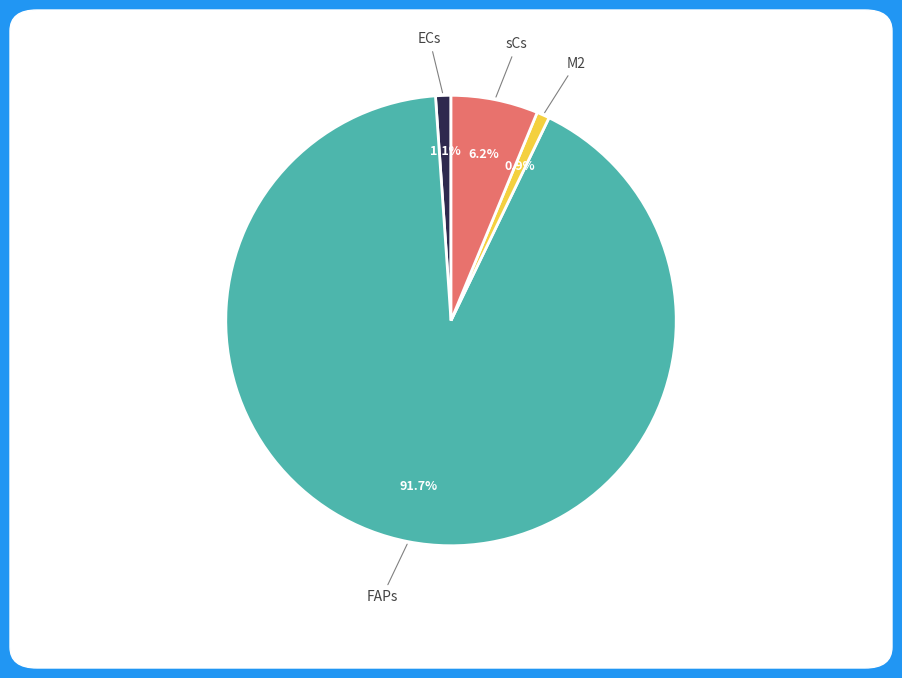

Approximately how many times larger is the value at sCs compared to FAPs?

0.1